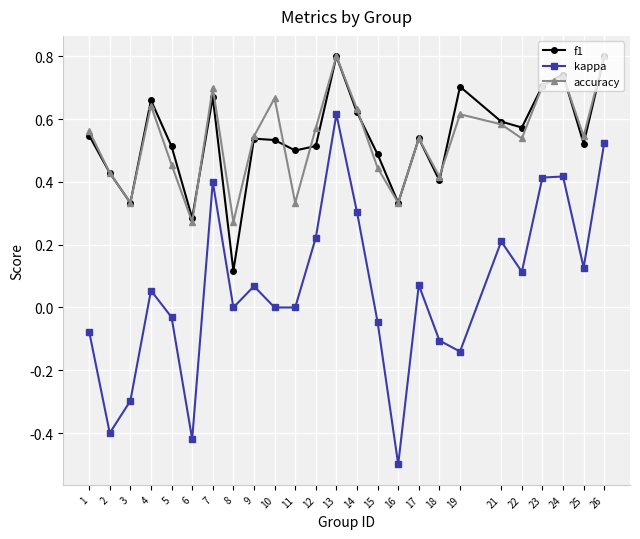

What is the greatest value displayed?

0.8